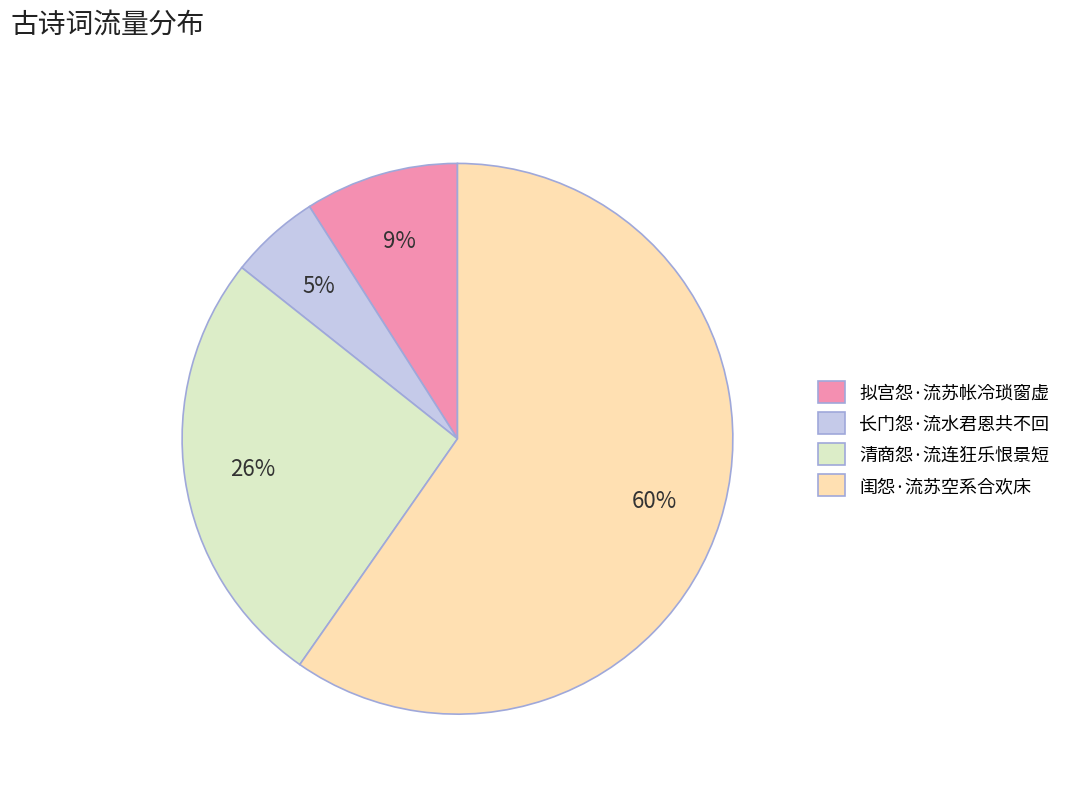

Count the number of slices in the pie.

4